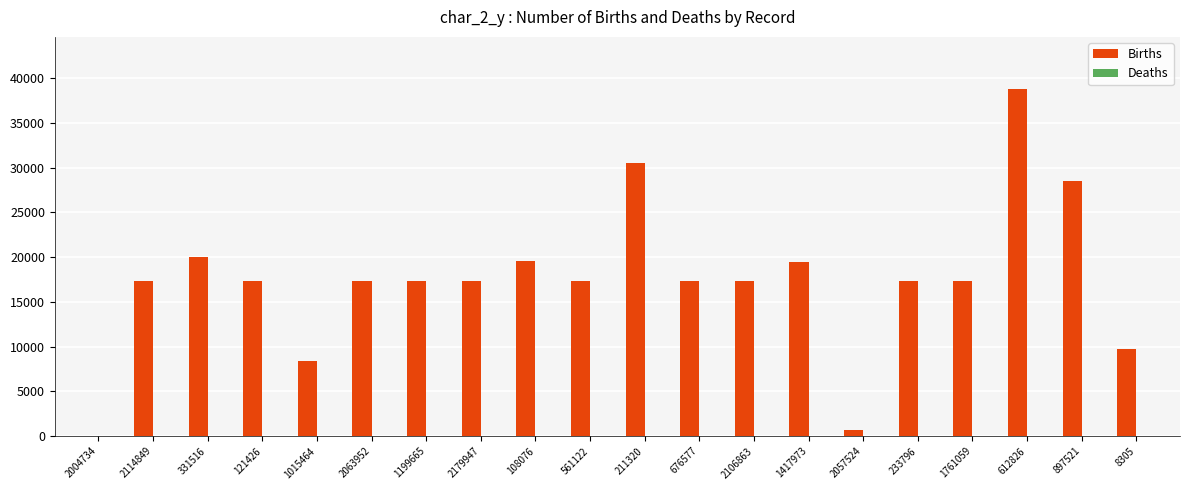

Which series changed the most between 2004734 and 2179947?

Births